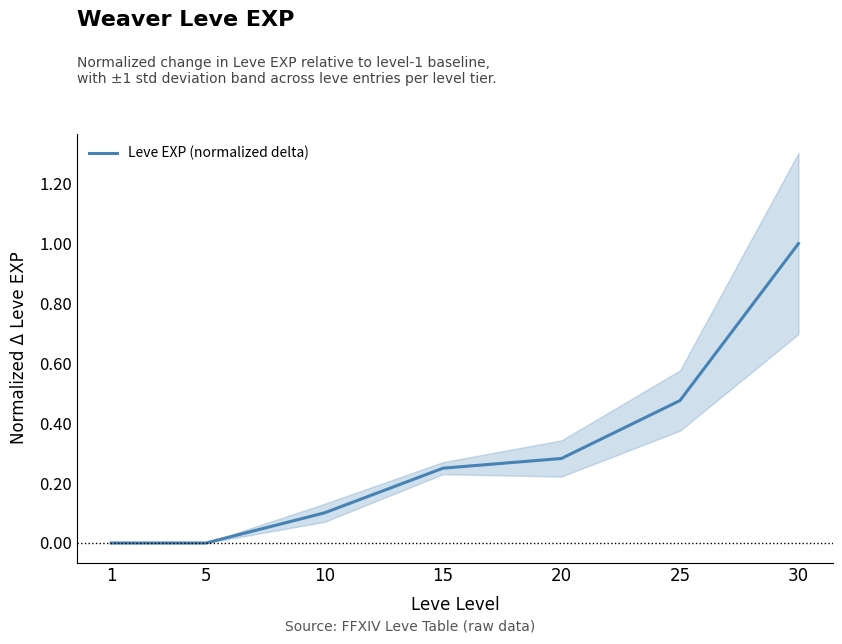

How many data points are above 0?

6